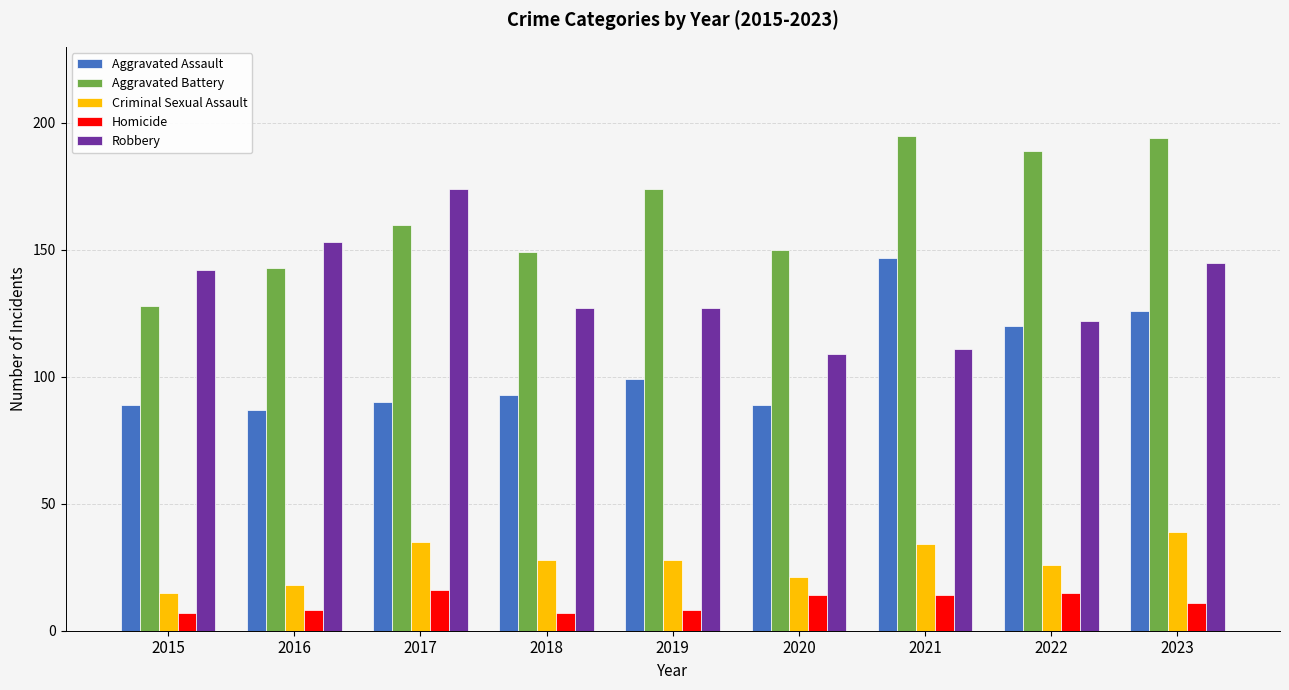

Reading left to right, list all the values displayed in this chart.

Aggravated Assault: 89	87	90	93	99	89	147	120	126
Aggravated Battery: 128	143	160	149	174	150	195	189	194
Criminal Sexual Assault: 15	18	35	28	28	21	34	26	39
Homicide: 7	8	16	7	8	14	14	15	11
Robbery: 142	153	174	127	127	109	111	122	145